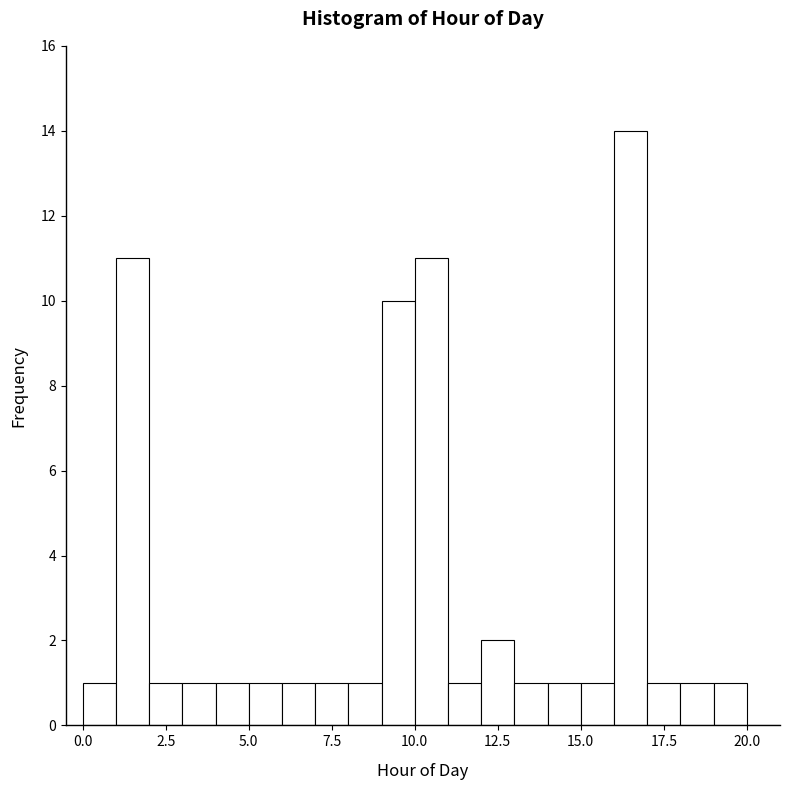

Around what value on the x-axis is the tallest bar? Give the approximate position of its centre, as read against the axis.

16.5